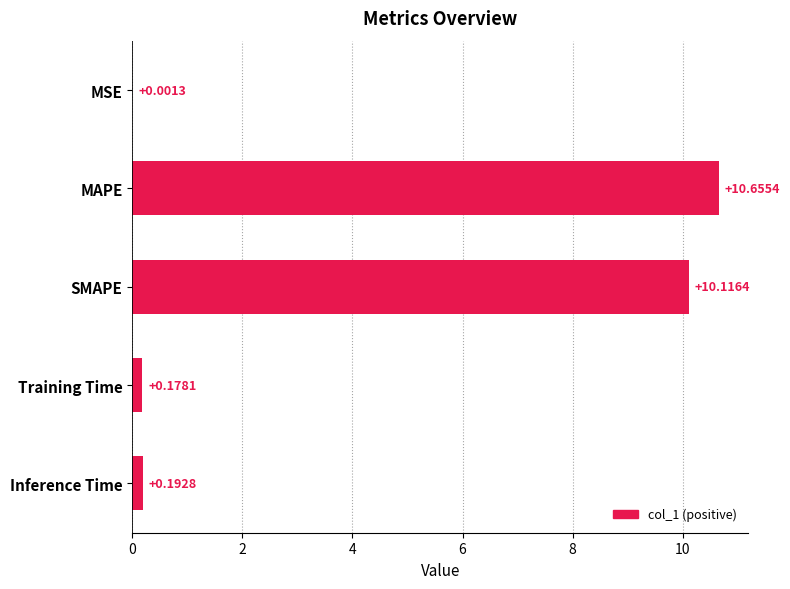

Are the bars horizontal?

Yes